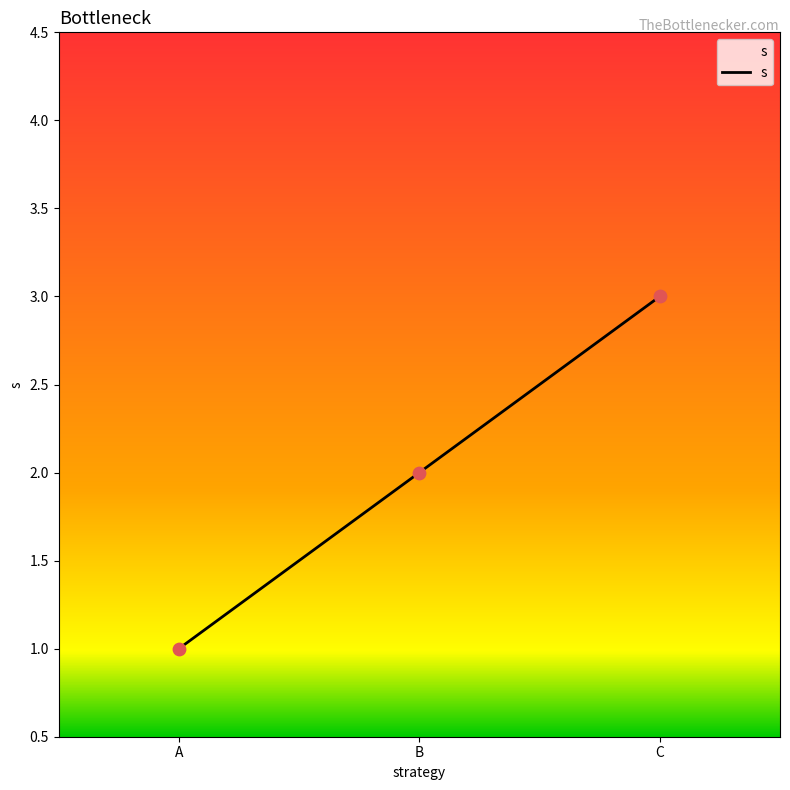

What is the change in value from A to B?

+1